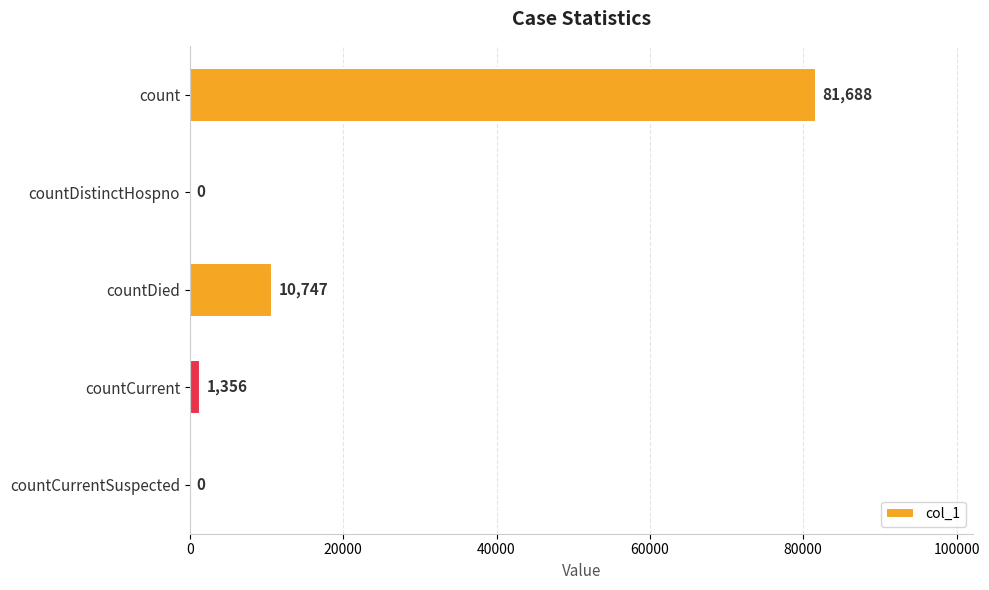

Reading bottom to top, transcribe all the data shown in this chart.

countCurrentSuspected=0	countCurrent=1356	countDied=10747	countDistinctHospno=0	count=81688